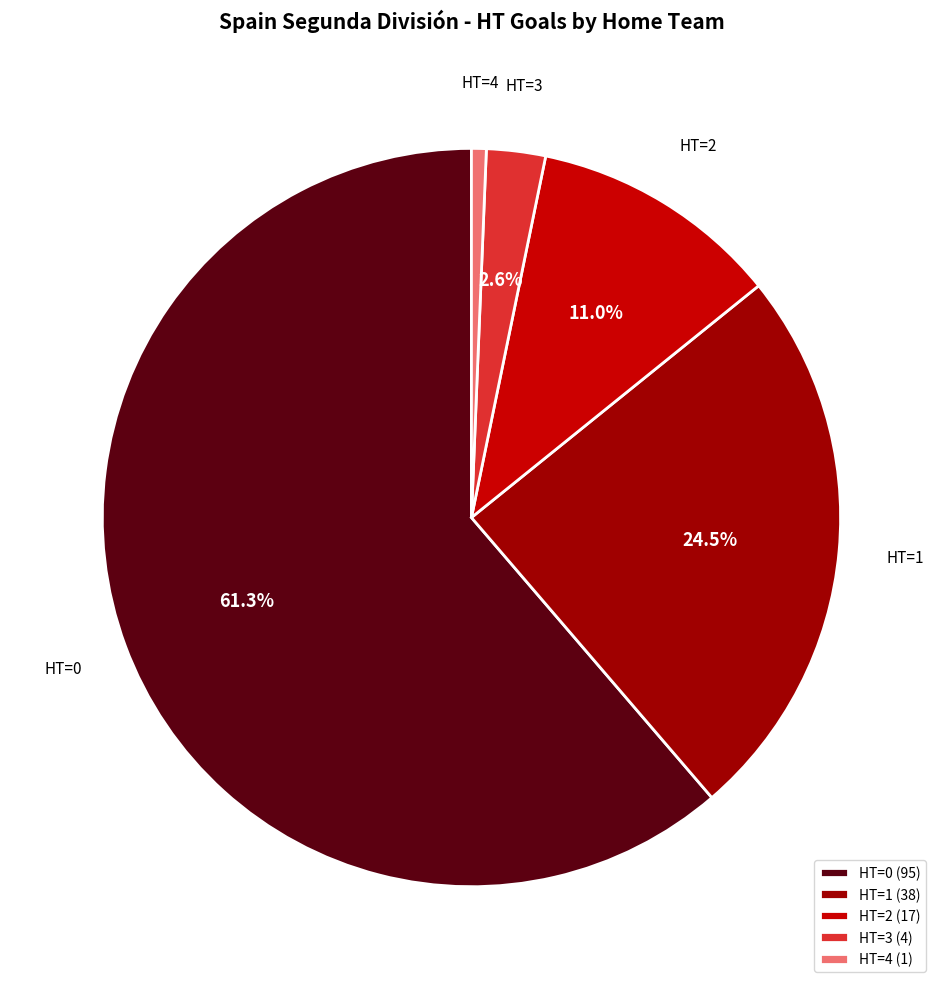

Do HT=4 (1) and HT=2 (17) together represent more than half of the pie?

No